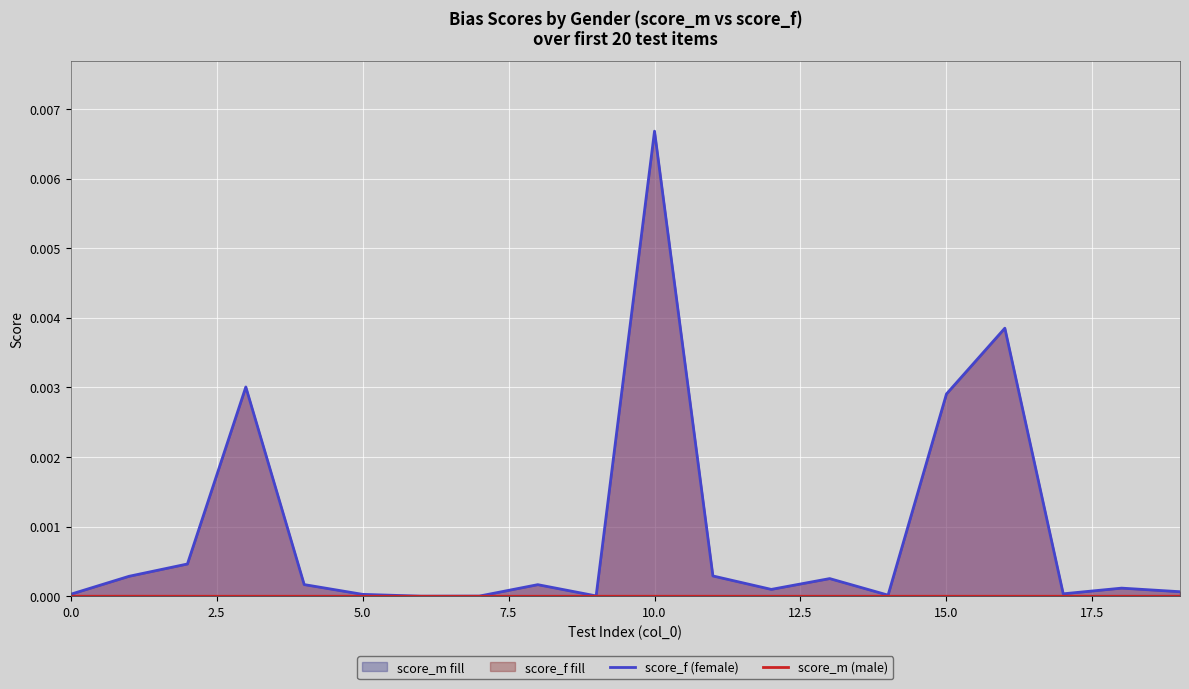

How many interior local peaks does the score_f (female) series have?

6